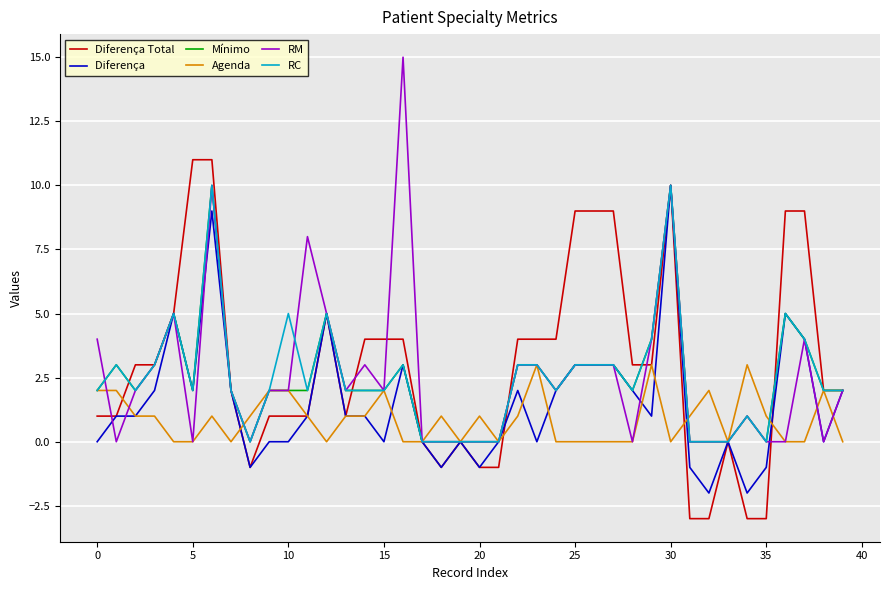

What is the maximum value shown in the chart?

15